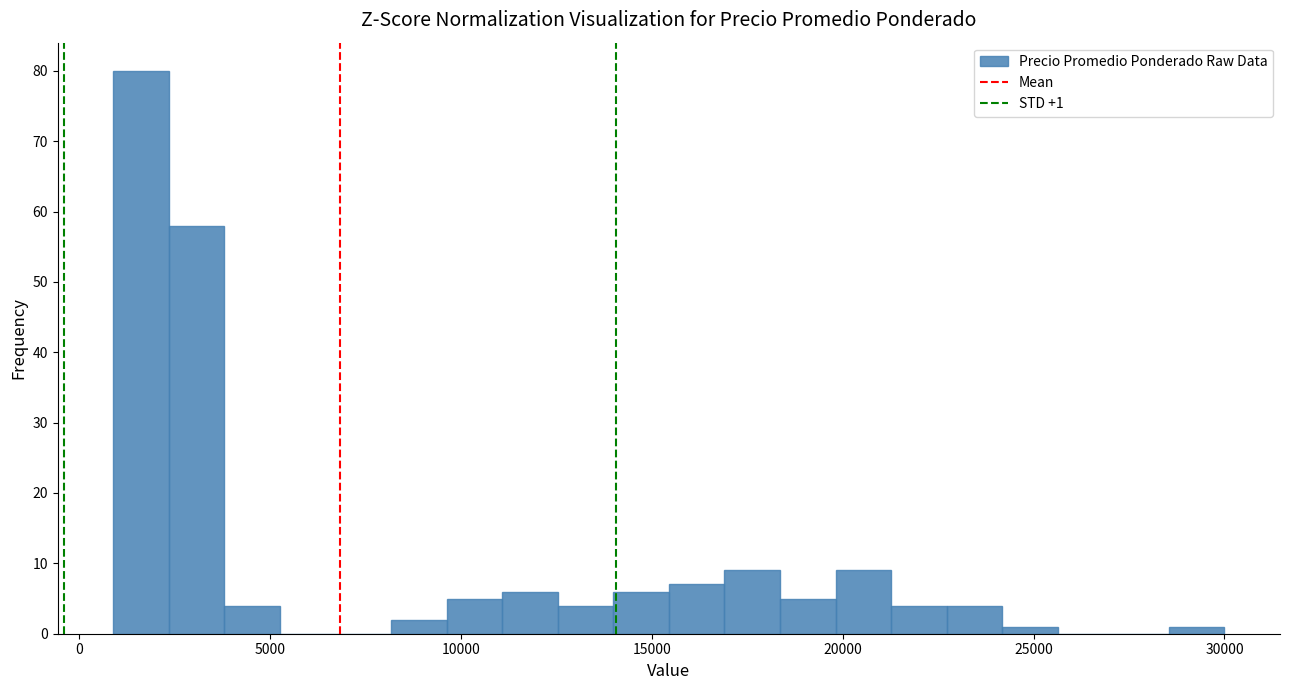

Around what value on the x-axis is the tallest bar? Give the approximate position of its centre, as read against the axis.

1500